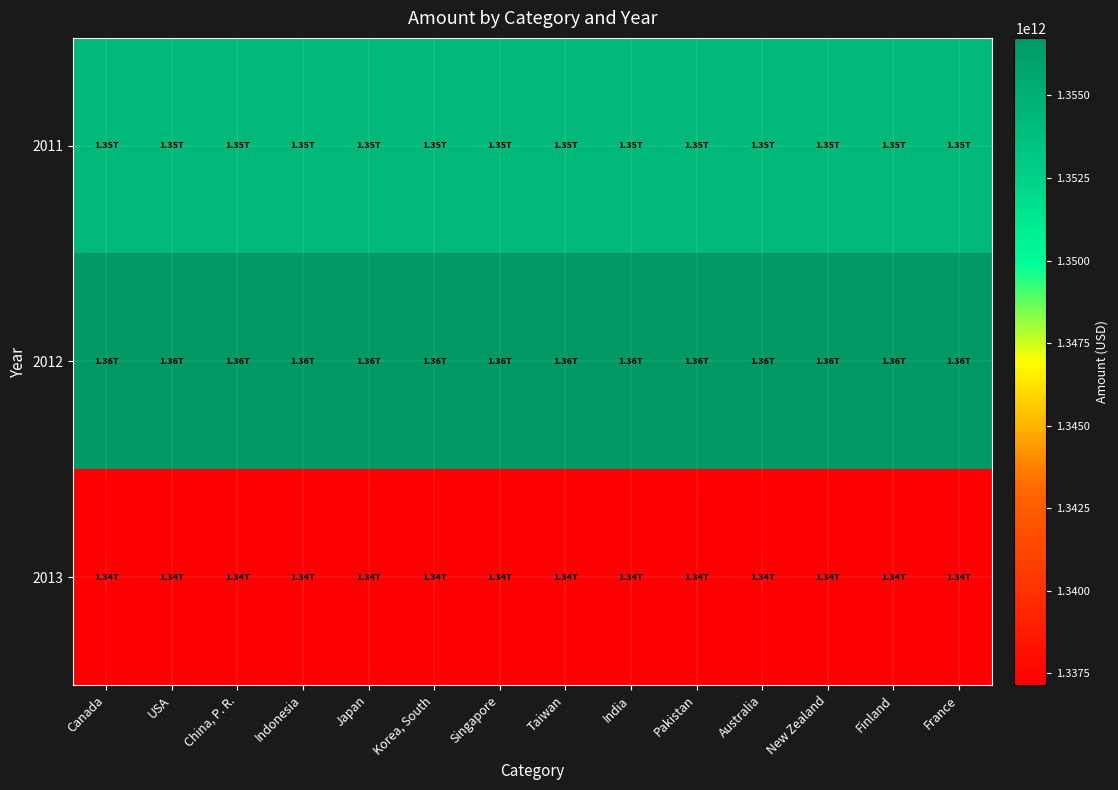

Reading right to left, extract all data points from this chart.

2011: France=1354359000000	Finland=1354359000000	New Zealand=1354359000000	Australia=1354359000000	Pakistan=1354359000000	India=1354359000000	Taiwan=1354359000000	Singapore=1354359000000	Korea, South=1354359000000	Japan=1354359000000	Indonesia=1354359000000	China, P. R.=1354359000000	USA=1354359000000	Canada=1354359000000
2012: France=1356744000000	Finland=1356744000000	New Zealand=1356744000000	Australia=1356744000000	Pakistan=1356744000000	India=1356744000000	Taiwan=1356744000000	Singapore=1356744000000	Korea, South=1356744000000	Japan=1356744000000	Indonesia=1356744000000	China, P. R.=1356744000000	USA=1356744000000	Canada=1356744000000
2013: France=1337149000000	Finland=1337149000000	New Zealand=1337149000000	Australia=1337149000000	Pakistan=1337149000000	India=1337149000000	Taiwan=1337149000000	Singapore=1337149000000	Korea, South=1337149000000	Japan=1337149000000	Indonesia=1337149000000	China, P. R.=1337149000000	USA=1337149000000	Canada=1337149000000